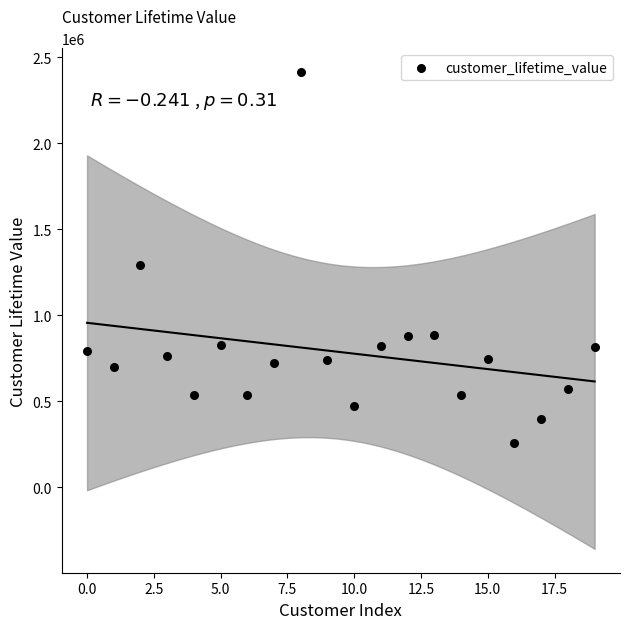

What Y value in the scatter plot is closest to 1334718?

1288743